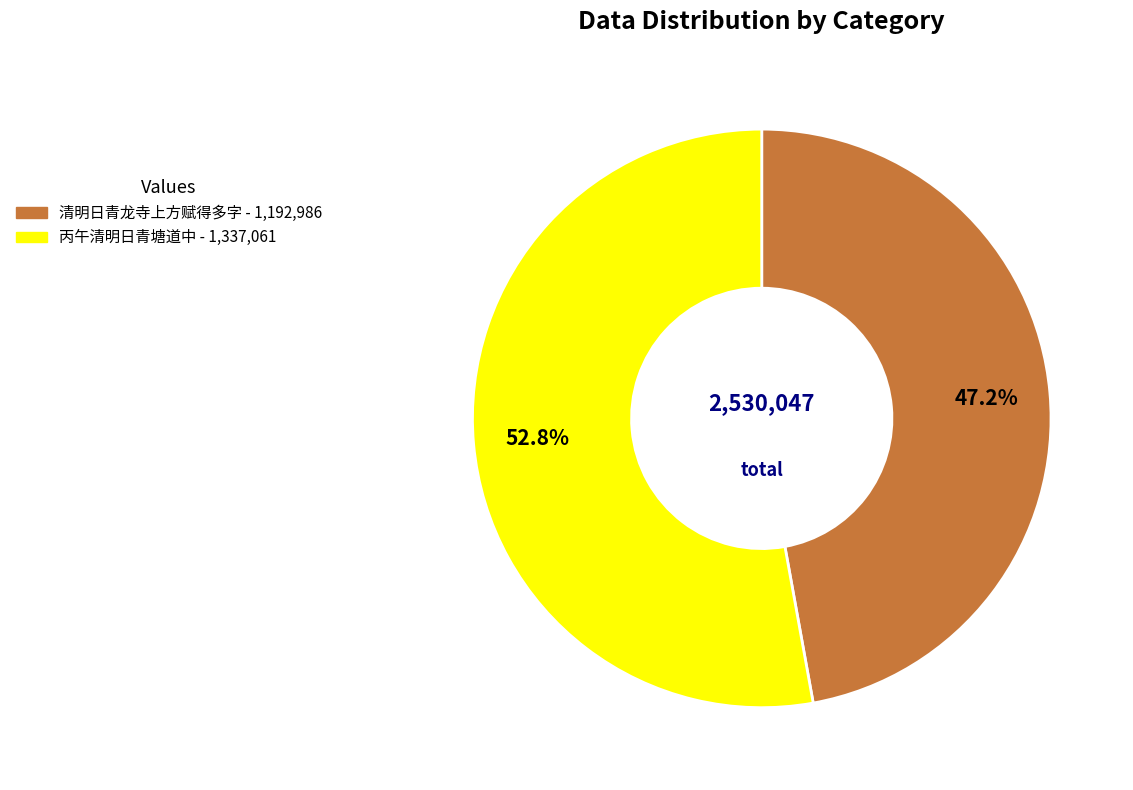

Is there any slice that represents more than half of the pie?

Yes